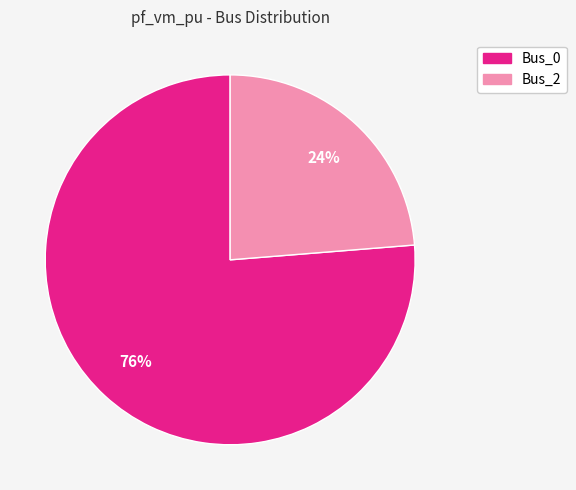

To the nearest percent, what is the average slice percentage?

50%